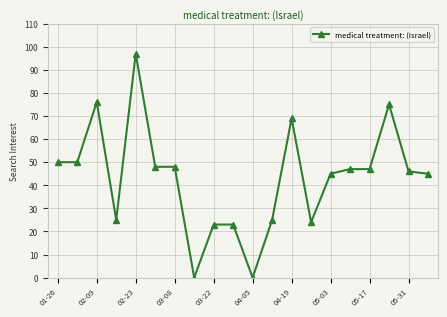

How many lines are shown in the chart?

1